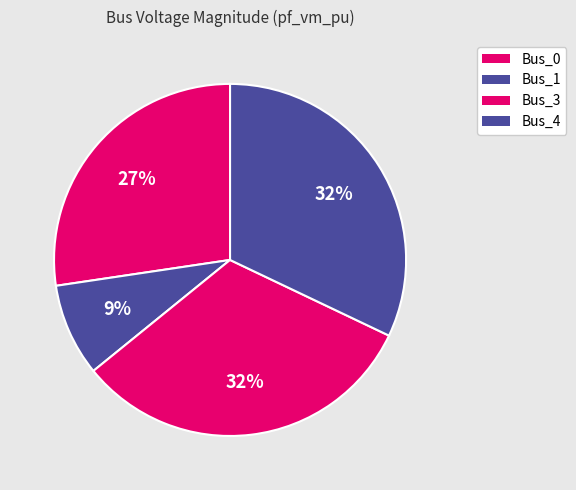

Between Bus_4 and Bus_1, which is larger?

Bus_4